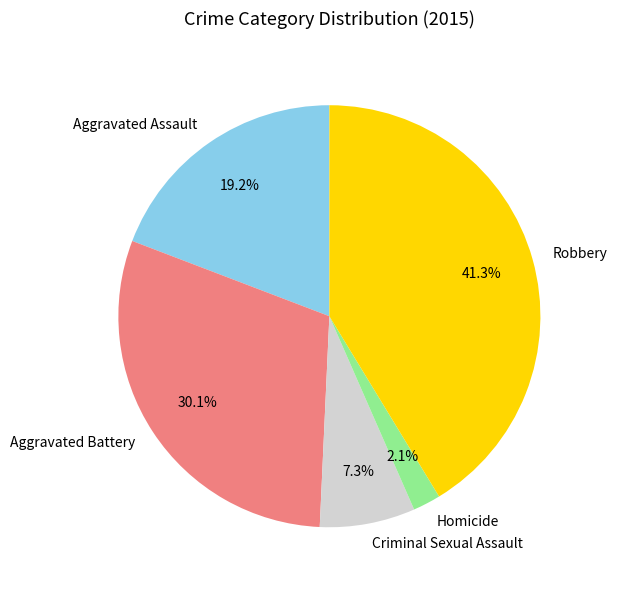

Count the number of slices in the pie.

5